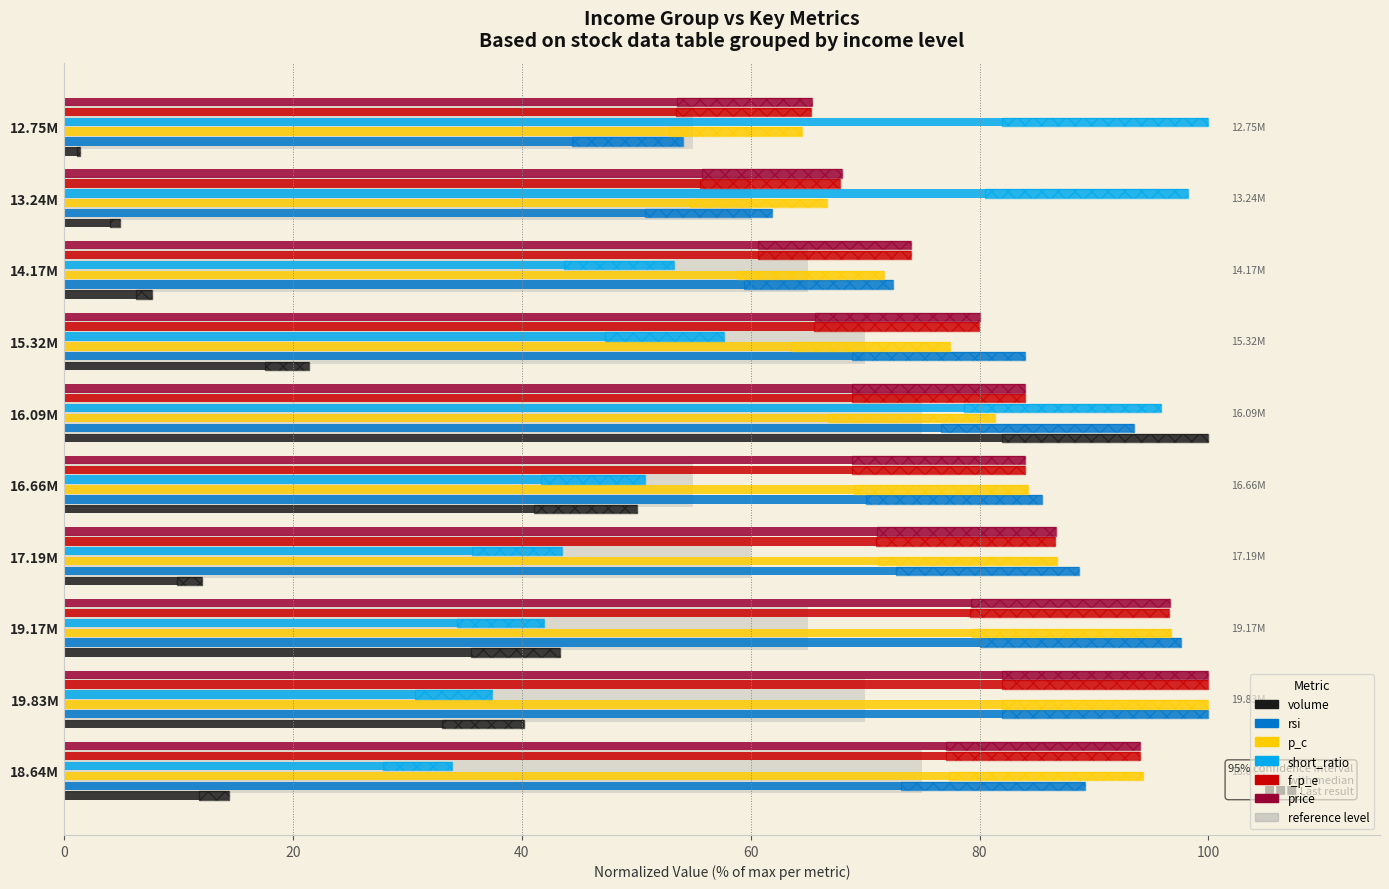

Reading left to right, what are all the values shown in this chart?

volume: 1.3	4.9	7.6	21.4	100.0	50.0	12.0	43.3	40.2	14.4
rsi: 54.1	61.9	72.4	84.0	93.5	85.4	88.7	97.6	100.0	89.2
p_c: 64.5	66.7	71.7	77.4	81.4	84.2	86.7	96.8	100.0	94.3
short_ratio: 100.0	98.2	53.3	57.6	95.9	50.8	43.5	41.9	37.4	33.9
f_p_e: 65.2	67.8	74.0	80.0	84.0	84.0	86.6	96.6	100.0	94.0
price: 65.3	68.0	74.0	80.0	84.0	84.0	86.7	96.7	100.0	94.0